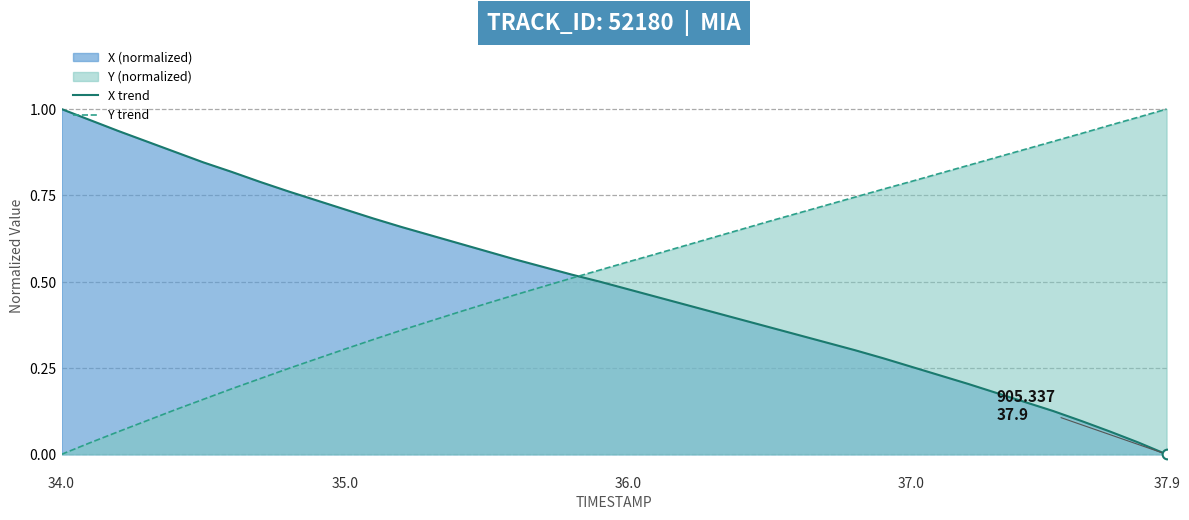

At which label does X trend reach its minimum?

37.9